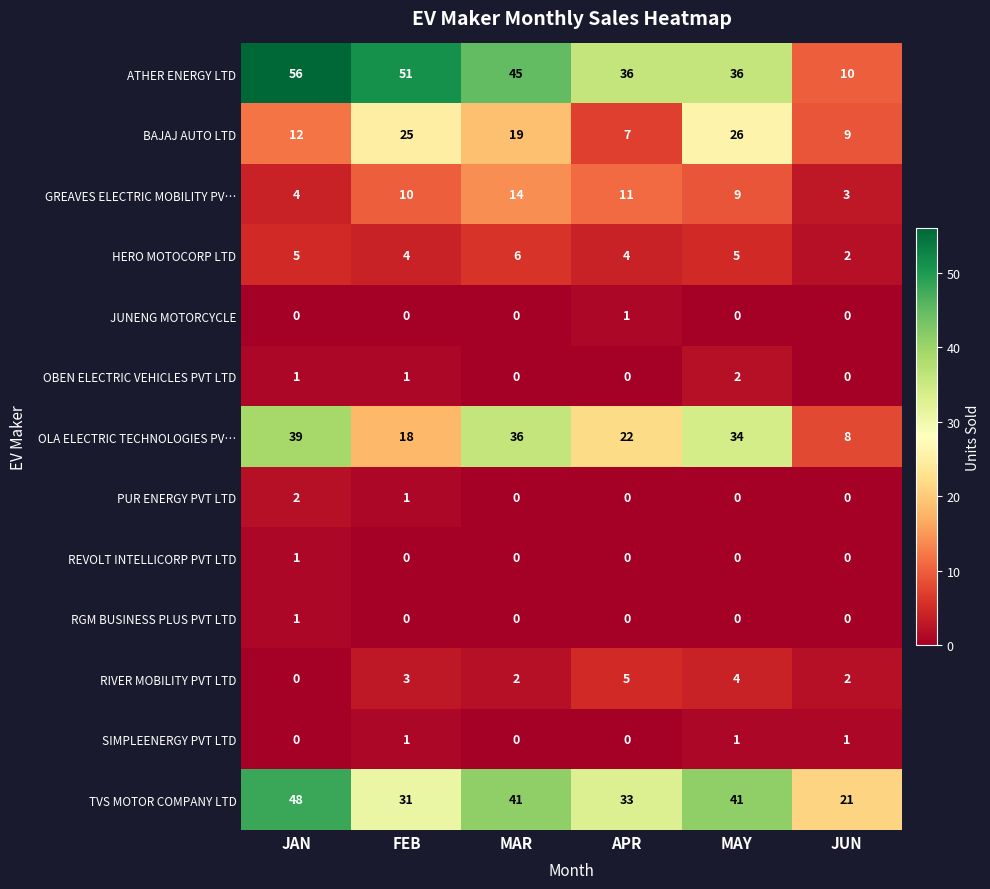

At which category is the sum across all series the highest?

JAN